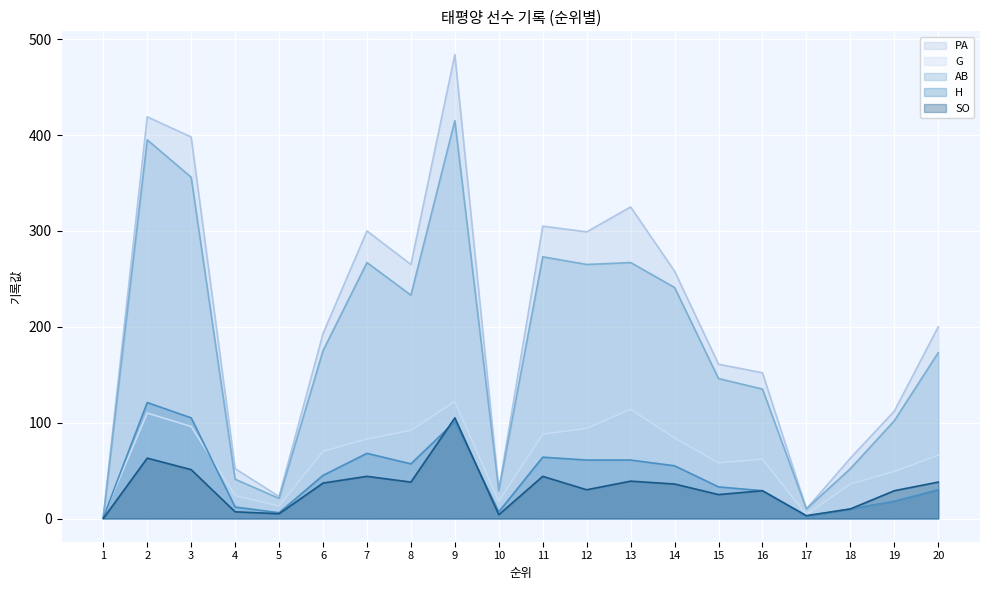

What is the sum of the AB values at 5 and 6?

196